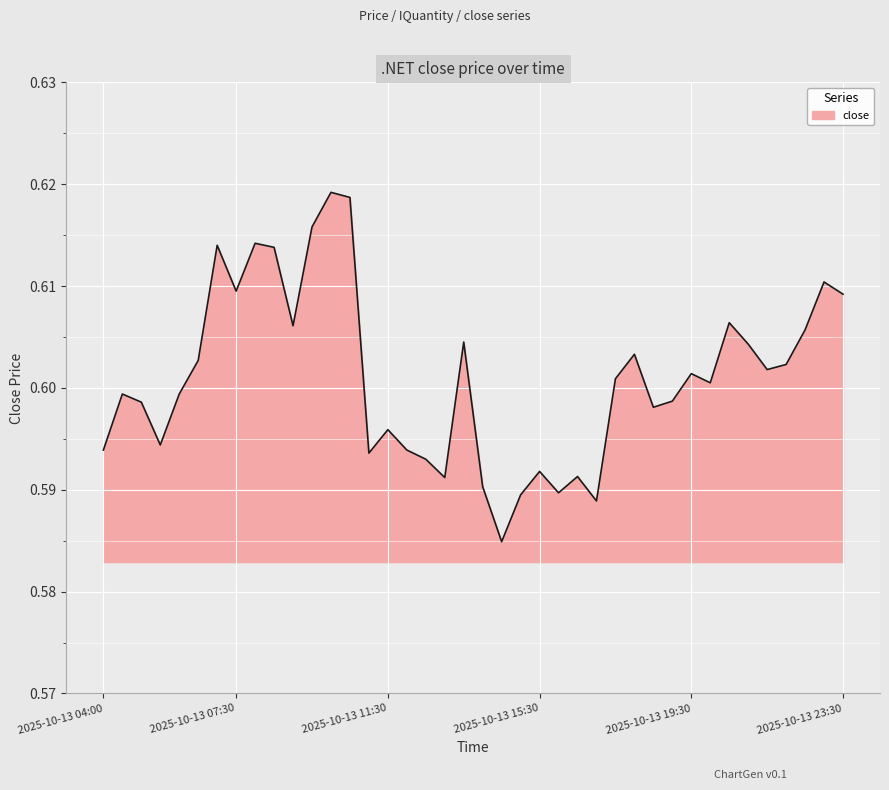

What is the average value?

0.6